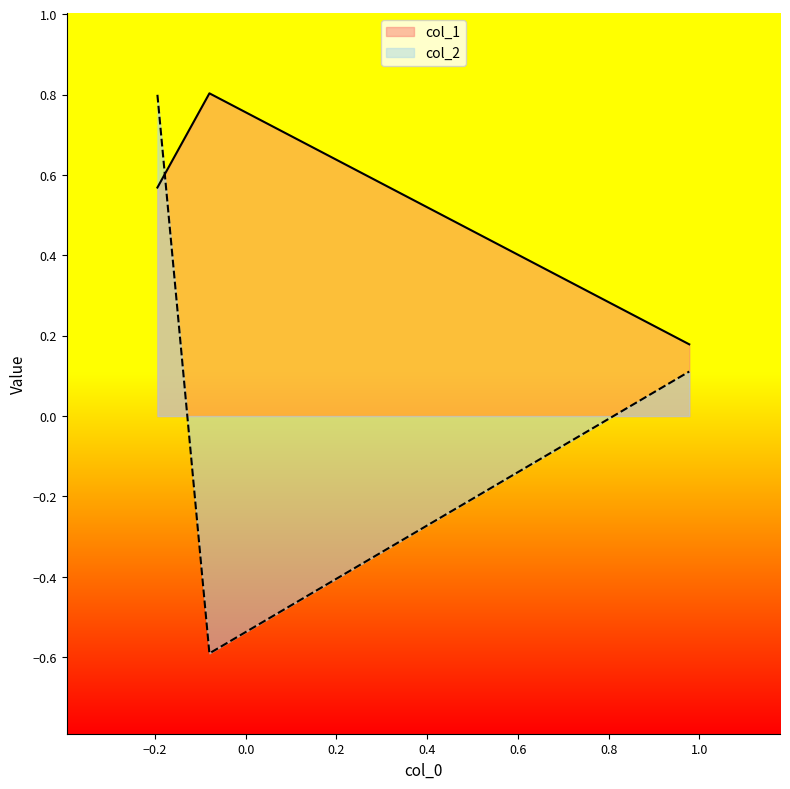

At how many categories does at least one series exceed 0?

3